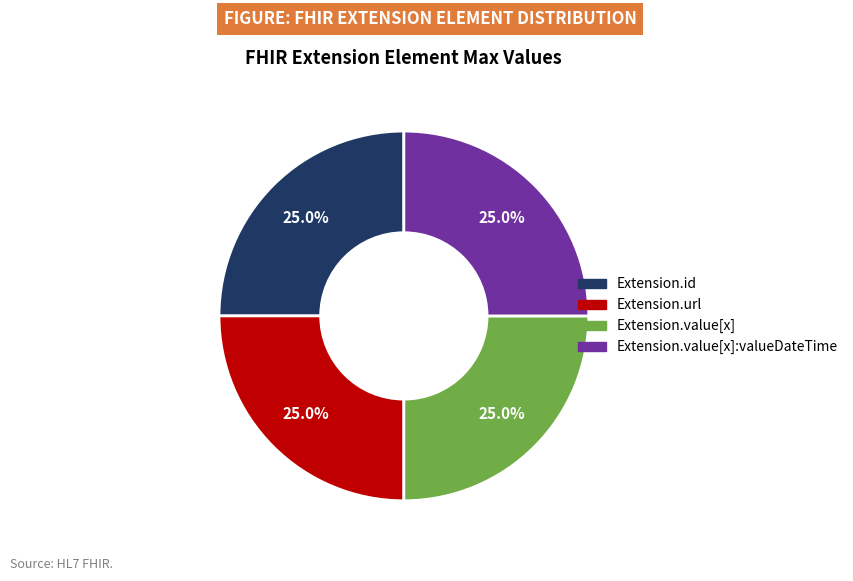

Does any single category account for the majority?

No